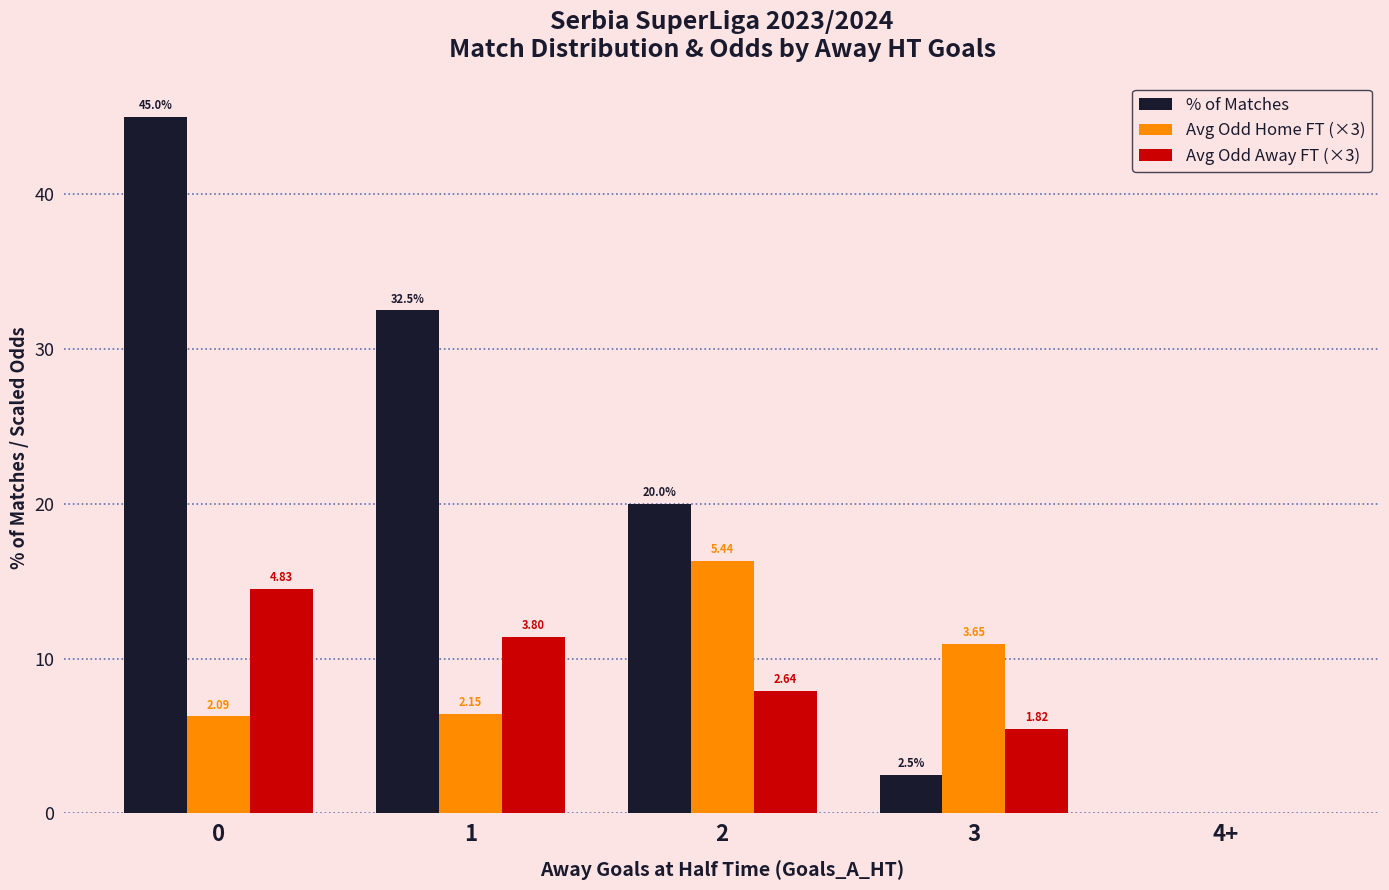

What is the difference between the maximum and minimum values in the % of Matches series?

45.0